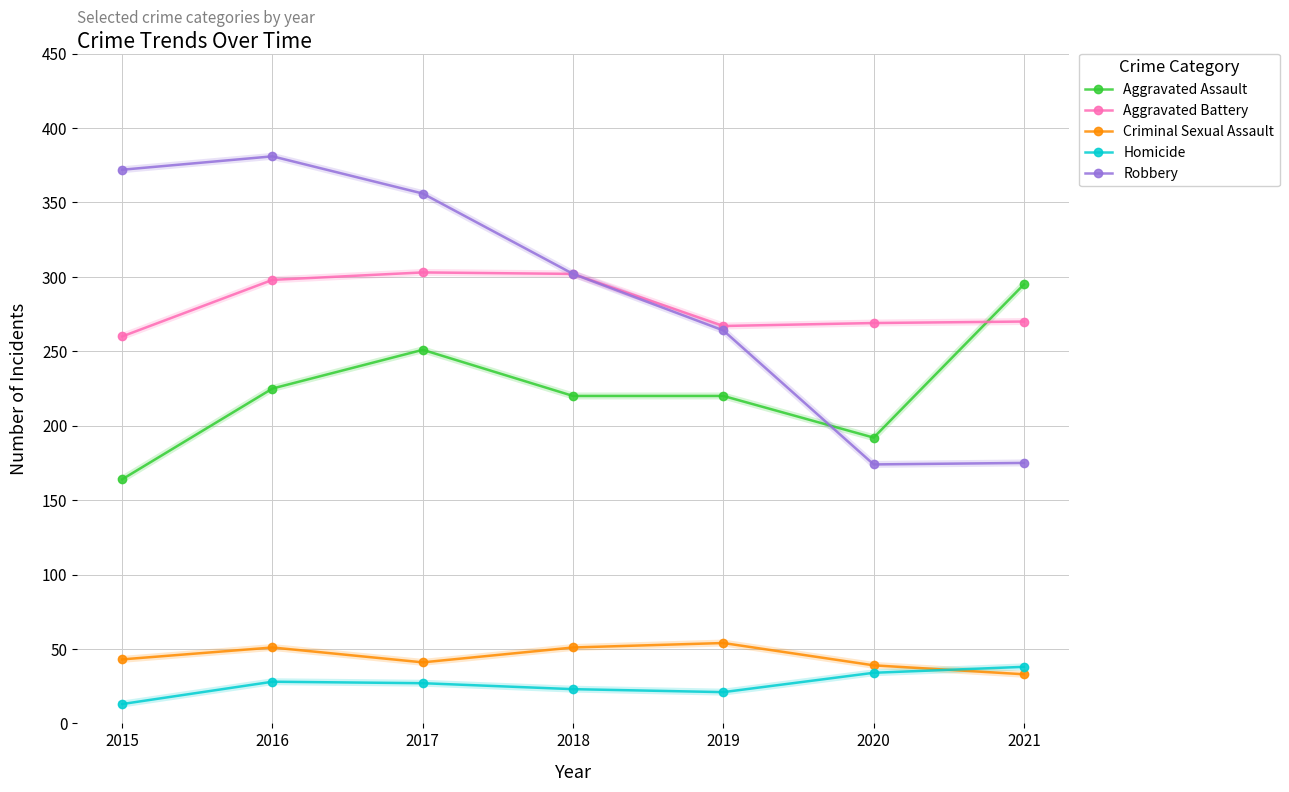

At how many categories does at least one series exceed 99?

7